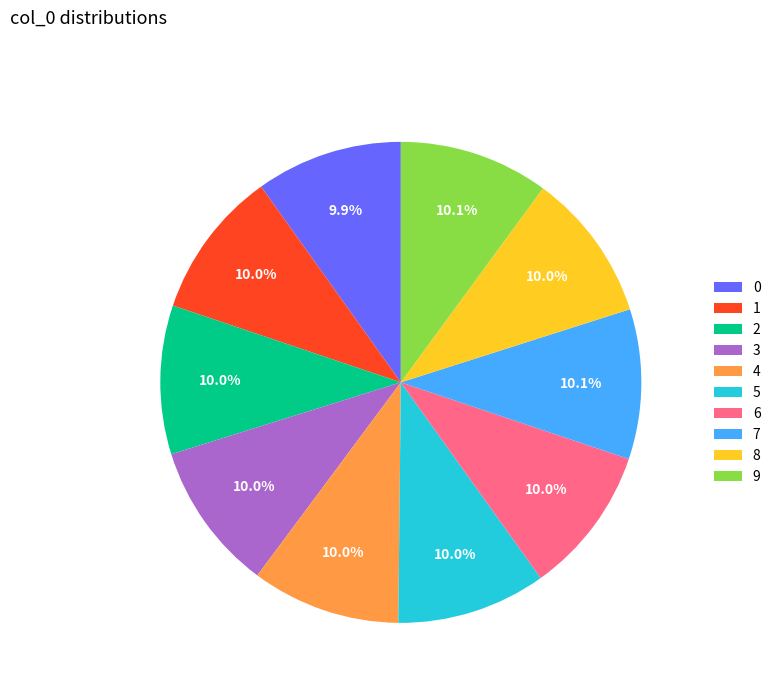

How many slices are in this pie chart?

10